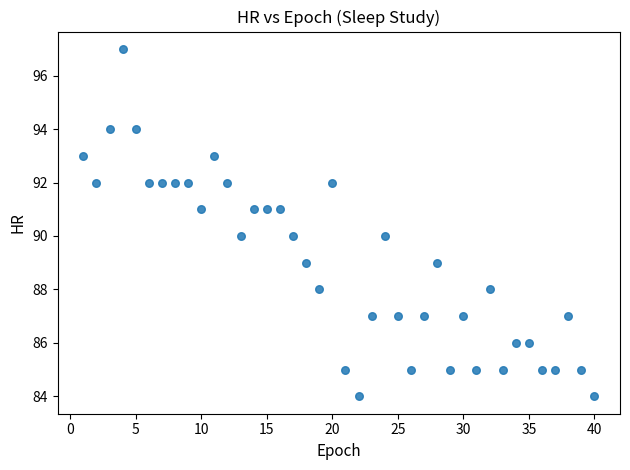

What is the range of X values (max minus min)?

39